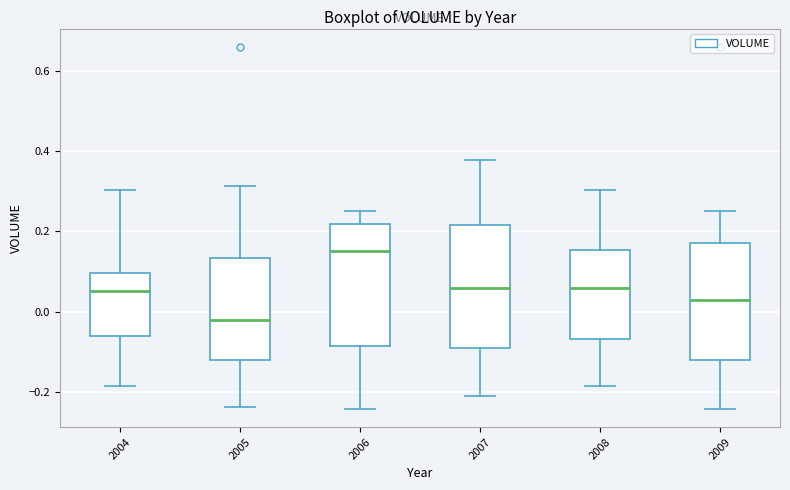

Where is the lower edge of the box at x = 2009 on the y-axis? The values are not printed on the chart, so give them approximately, as read against the axis.

-0.12